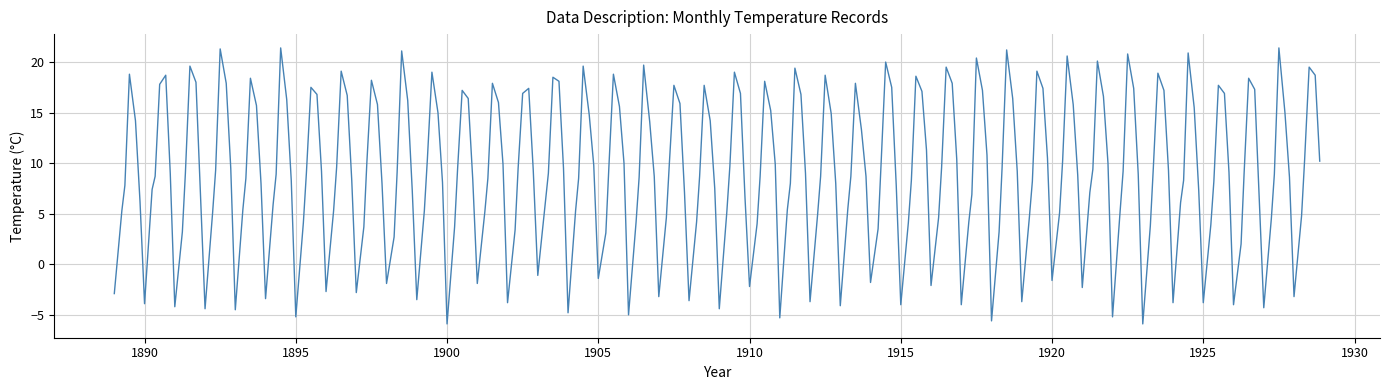

What is the difference between the maximum and minimum values?

27.3